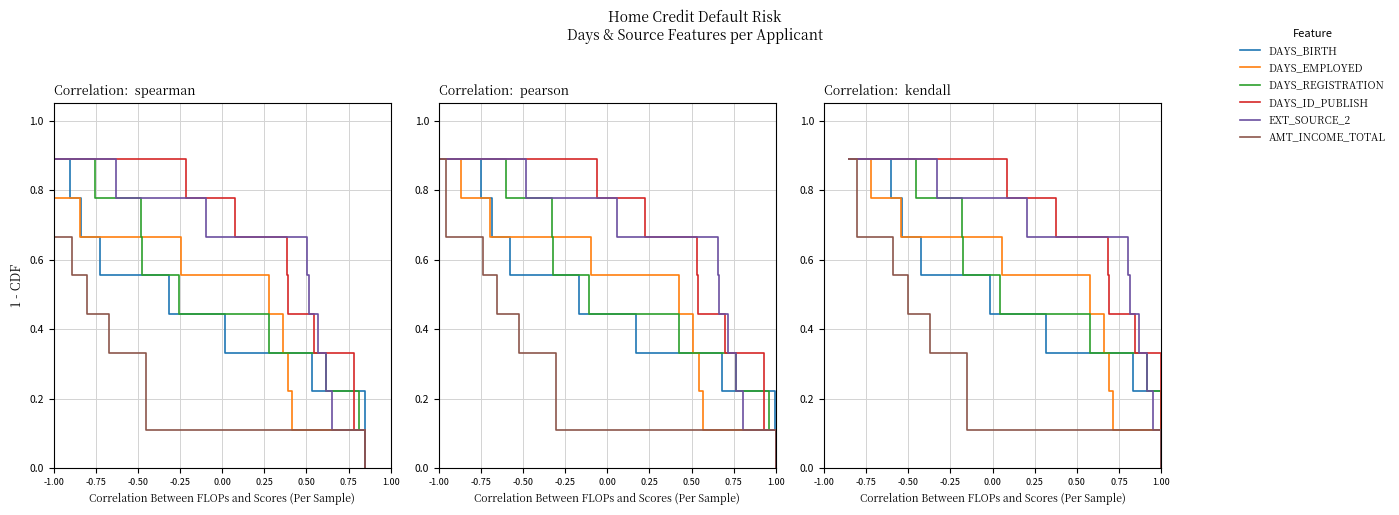

Reading left to right, what are all the values shown in this chart?

DAYS_BIRTH: 0.9	0.8	0.7	0.6	0.4	0.3	0.2	0.1	0.0
DAYS_EMPLOYED: 0.9	0.8	0.7	0.6	0.4	0.3	0.2	0.1	0.0
DAYS_REGISTRATION: 0.9	0.8	0.7	0.6	0.4	0.3	0.2	0.1	0.0
DAYS_ID_PUBLISH: 0.9	0.8	0.7	0.6	0.4	0.3	0.2	0.1	0.0
EXT_SOURCE_2: 0.9	0.8	0.7	0.6	0.4	0.3	0.2	0.1	0.0
AMT_INCOME_TOTAL: 0.9	0.8	0.7	0.6	0.4	0.3	0.2	0.1	0.0